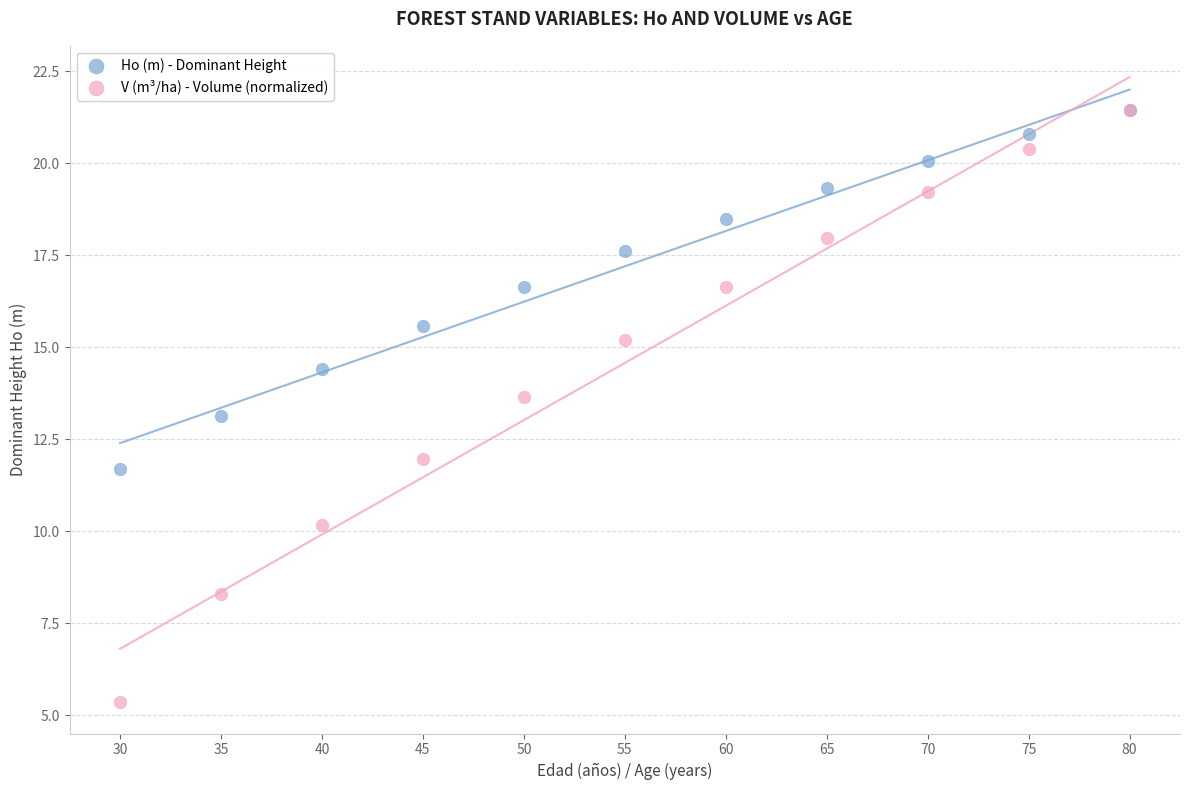

In the Ho (m) - Dominant Height series, what Y value is closest to 16?

15.6